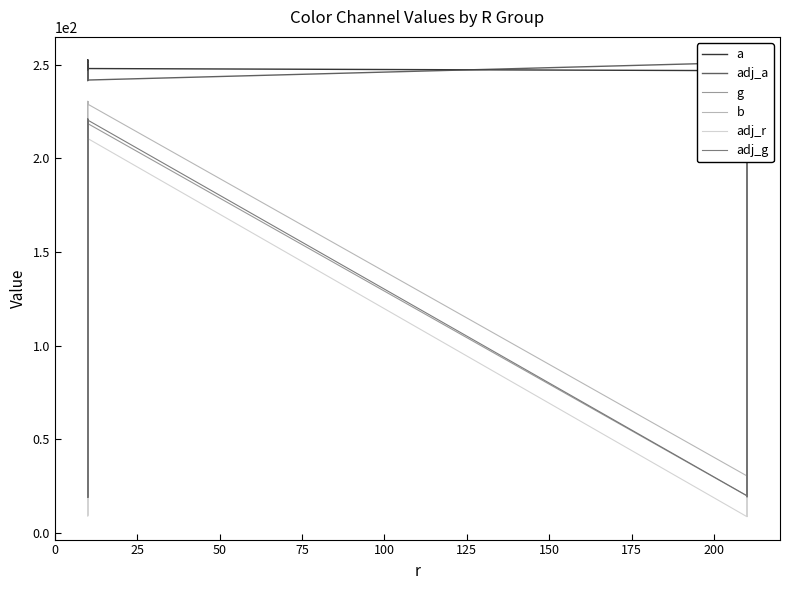

What is the difference between the maximum and minimum values in the adj_g series?

203.4